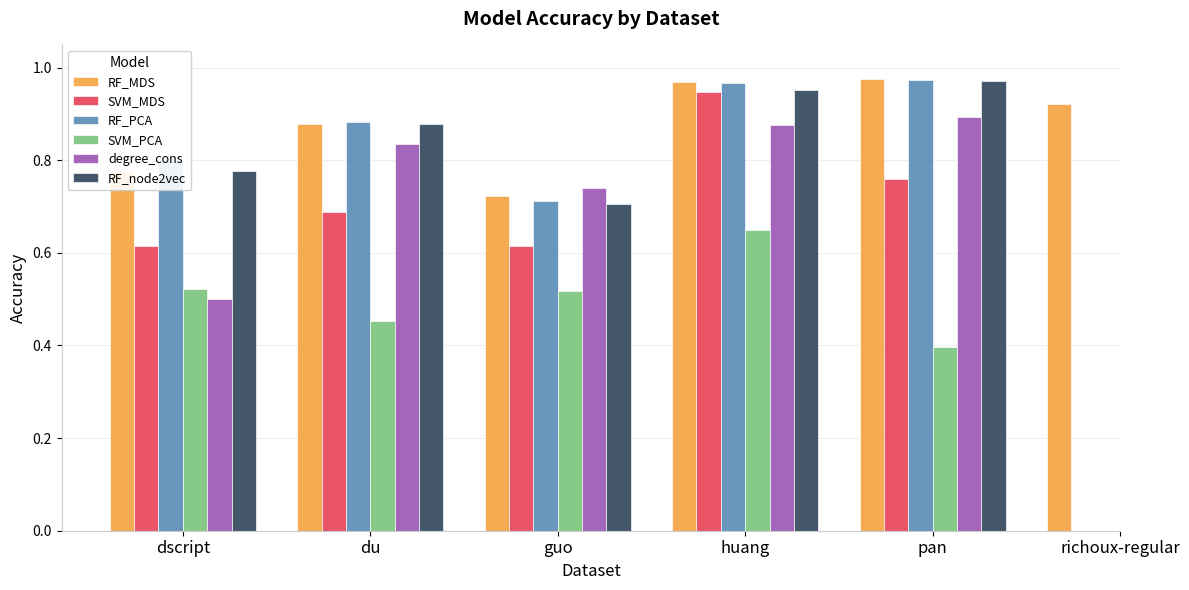

Between guo and pan, which is larger?

pan